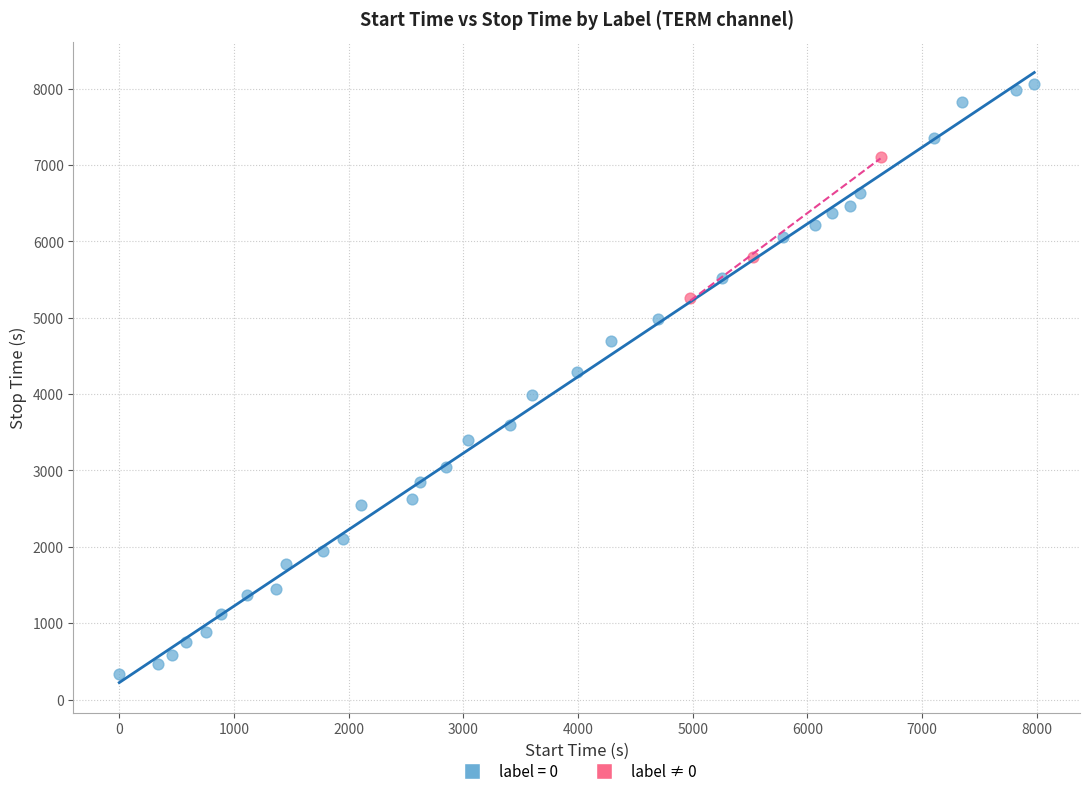

Which series has the largest Y range (max minus min)?

label = 0